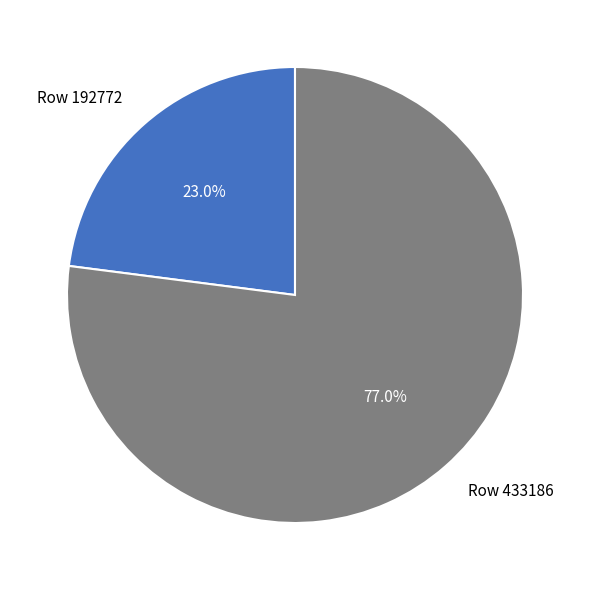

Combined, do Row 192772 and Row 433186 account for over 50%?

Yes